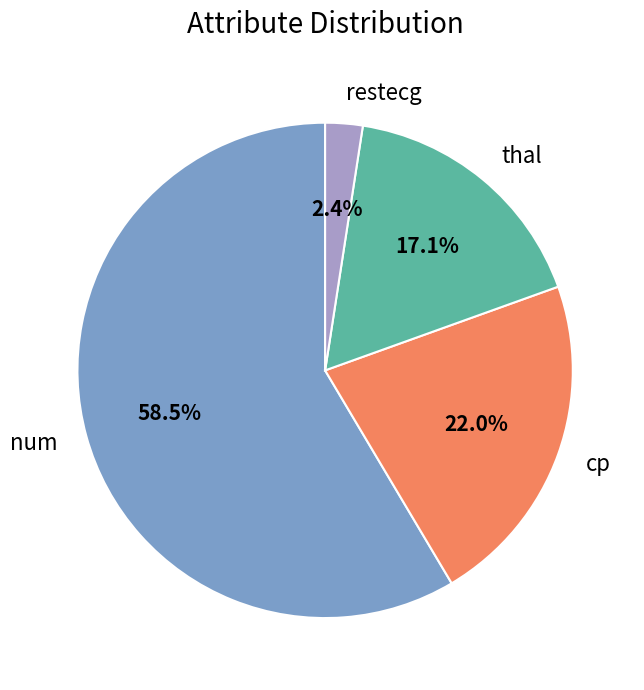

What portion of the pie excludes cp?

78.0%